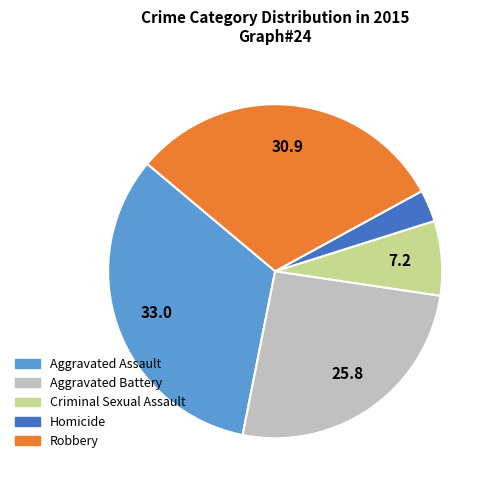

Do Aggravated Battery and Homicide together represent more than half of the pie?

No